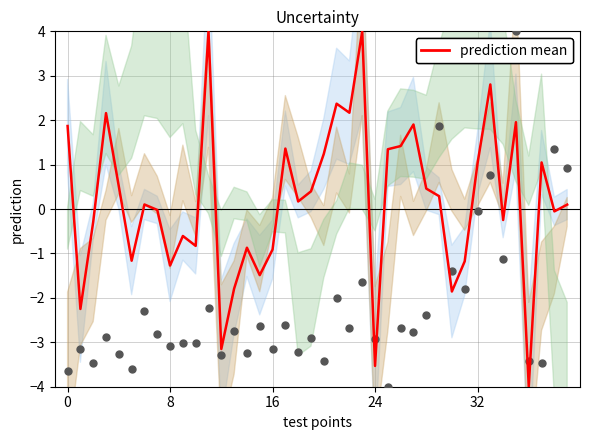

Which series contains the lowest Y value?

prediction mean